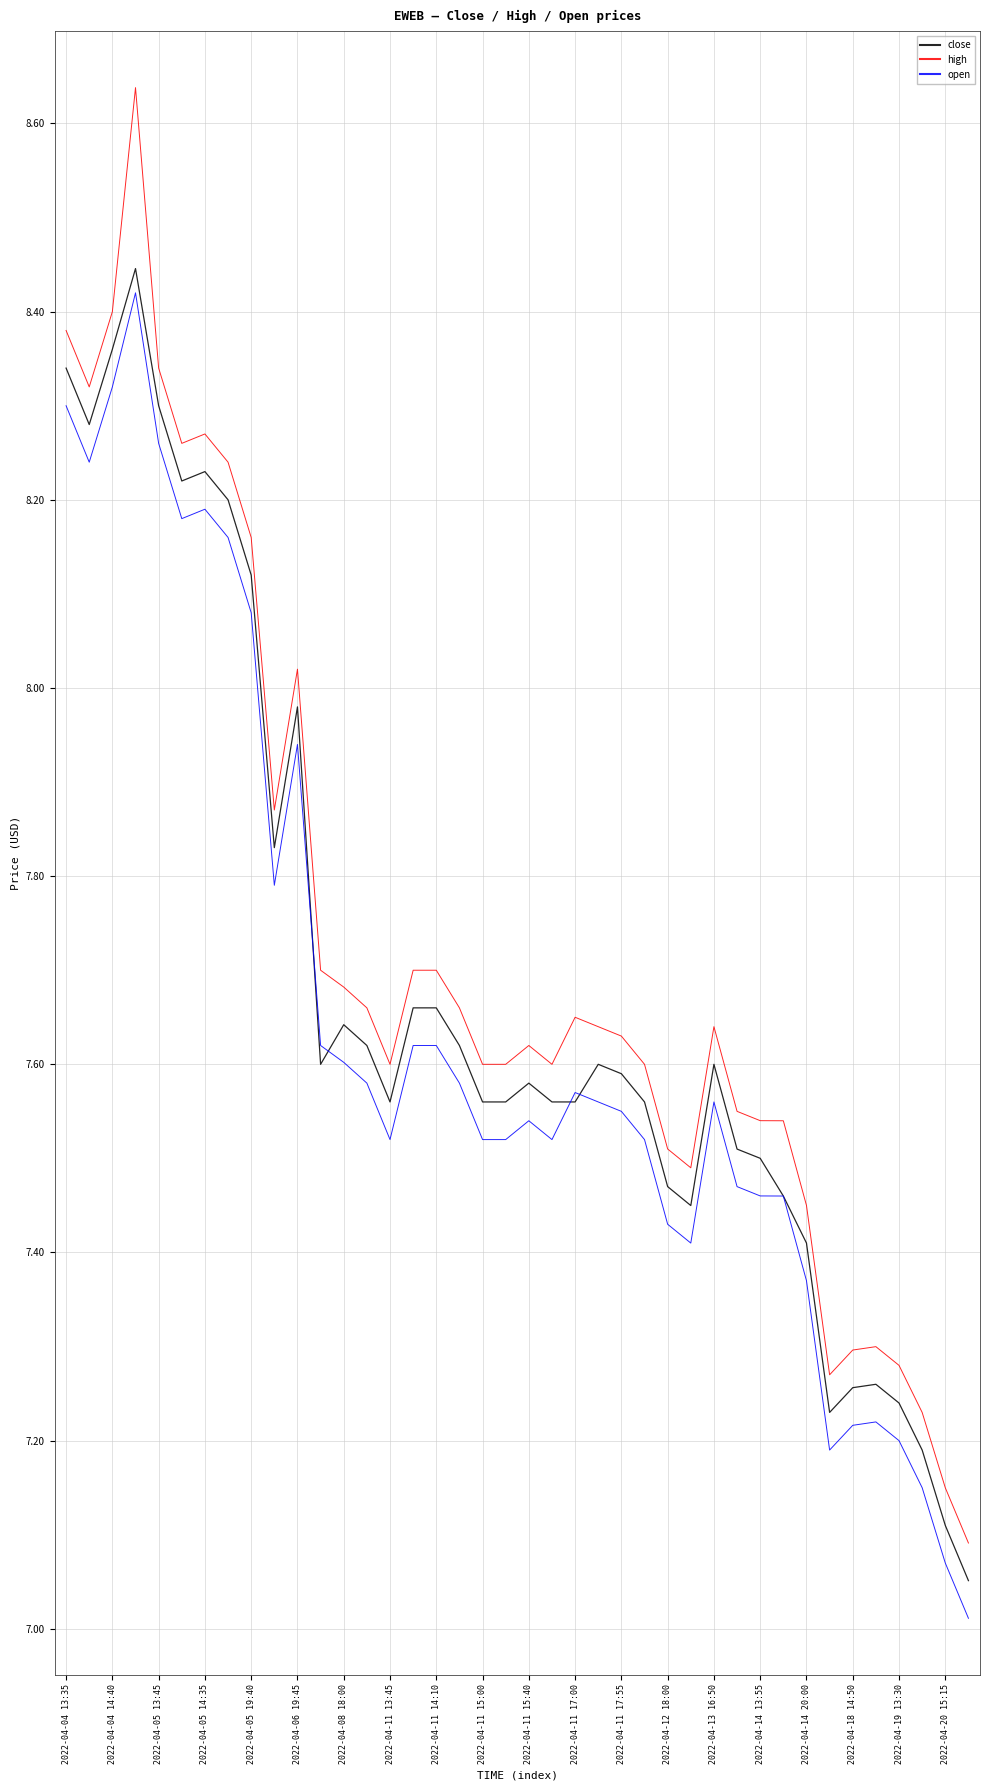

Count the number of data series in this chart.

3